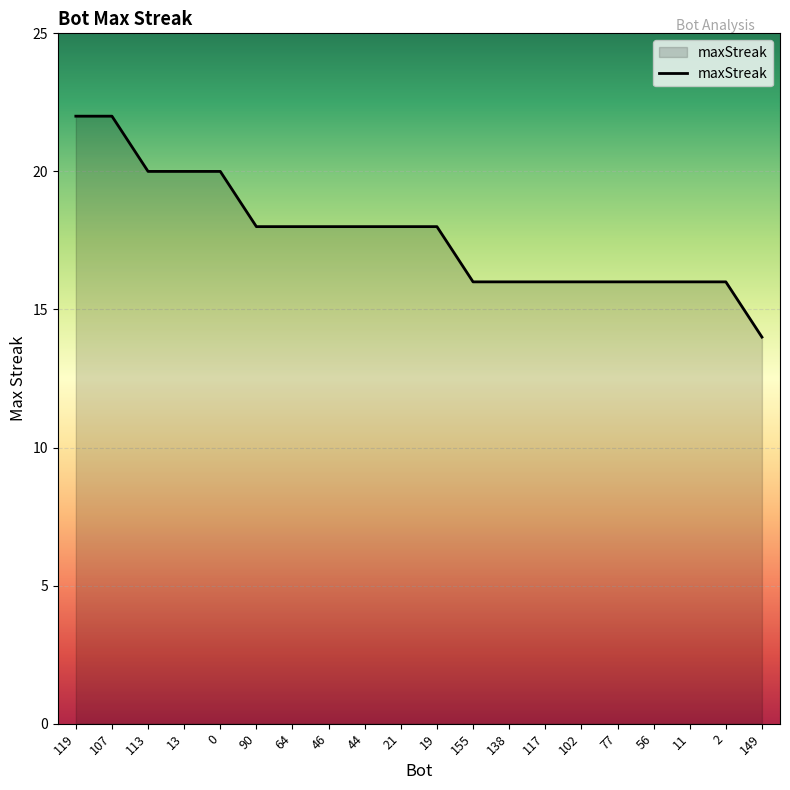

What is the minimum value shown in the chart?

14